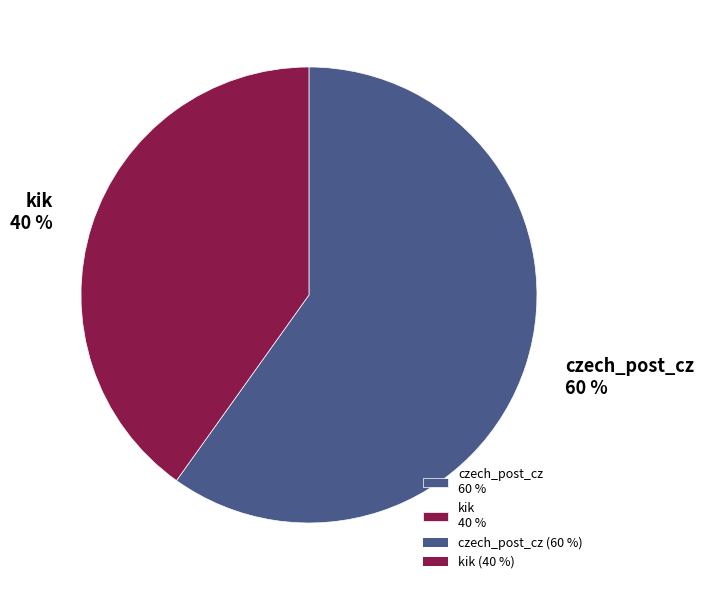

Count the number of slices in the pie.

2